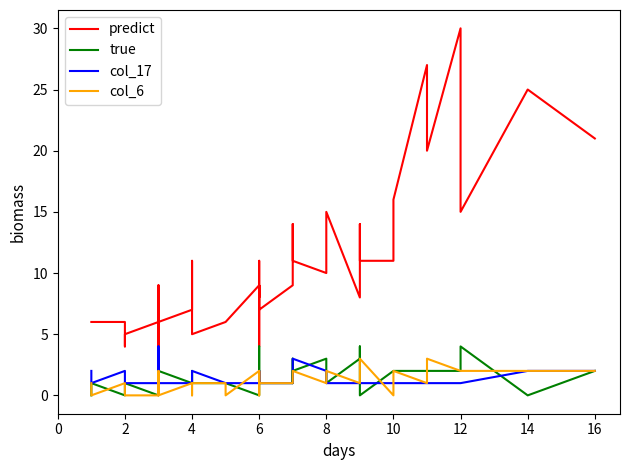

Reading left to right, list all the values displayed in this chart.

predict: 6	6	6	4	5	5	6	9	3	6	7	7	11	5	6	6	9	8	11	9	4	9	7	9	11	14	11	10	15	8	14	11	11	16	27	20	30	15	25	21
true: 0	1	0	0	1	1	0	0	0	2	1	2	1	1	1	1	0	2	1	4	2	2	1	1	3	1	2	3	1	3	4	0	2	2	2	2	2	4	0	2
col_17: 2	1	2	2	1	1	1	1	4	1	1	1	1	2	1	1	1	2	1	1	2	1	1	1	1	1	3	2	1	1	1	1	1	1	1	1	1	1	2	2
col_6: 1	0	1	1	0	0	0	2	0	0	1	0	1	1	1	0	2	1	2	1	0	0	1	1	1	1	2	1	2	1	2	3	0	2	1	3	2	2	2	2